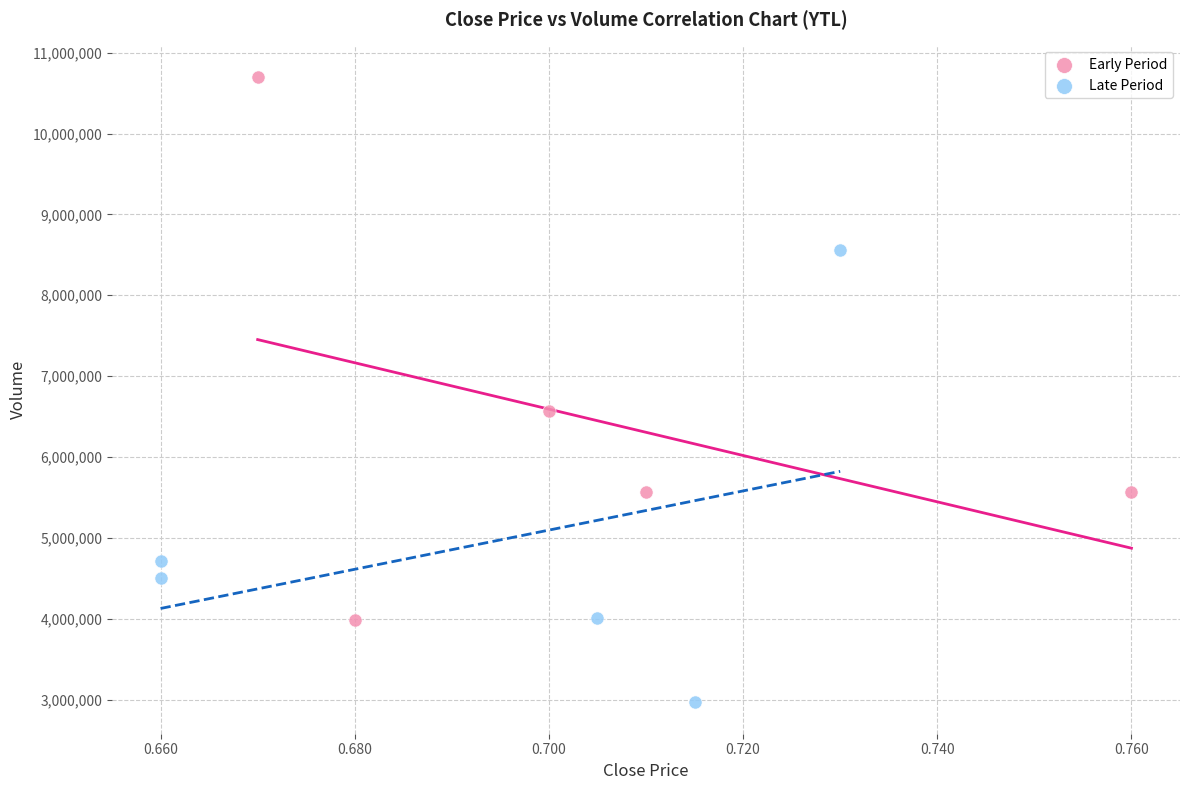

What are all the series names shown in the legend?

Early Period, Late Period